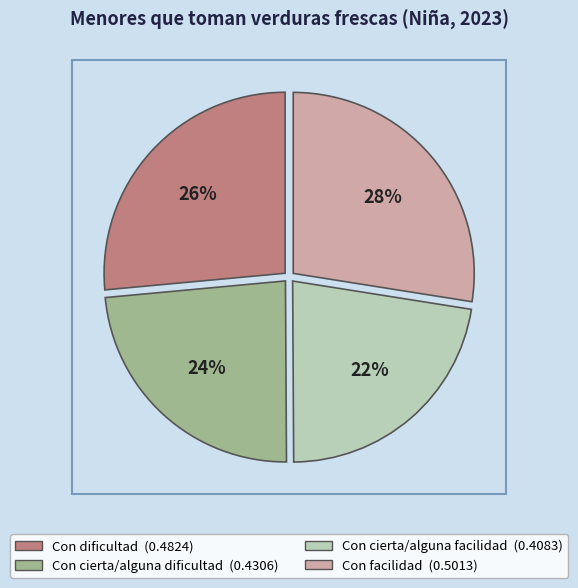

Do Con facilidad and Con dificultad together represent more than half of the pie?

Yes